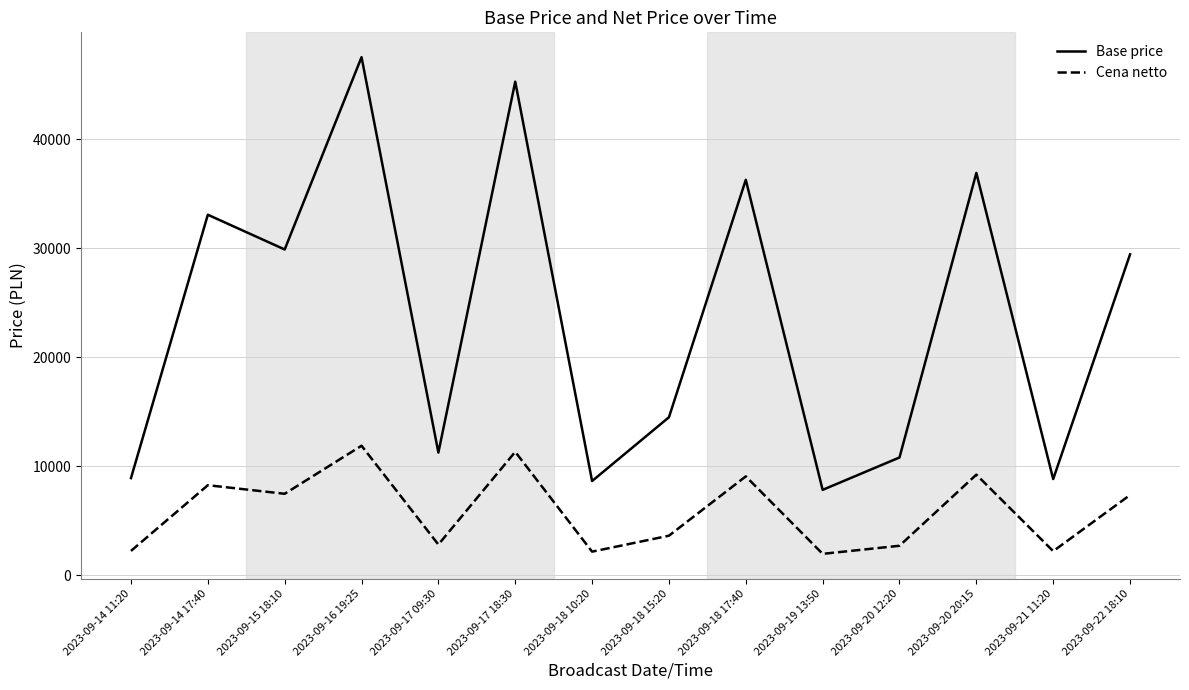

At how many categories does at least one series exceed 41140?

2